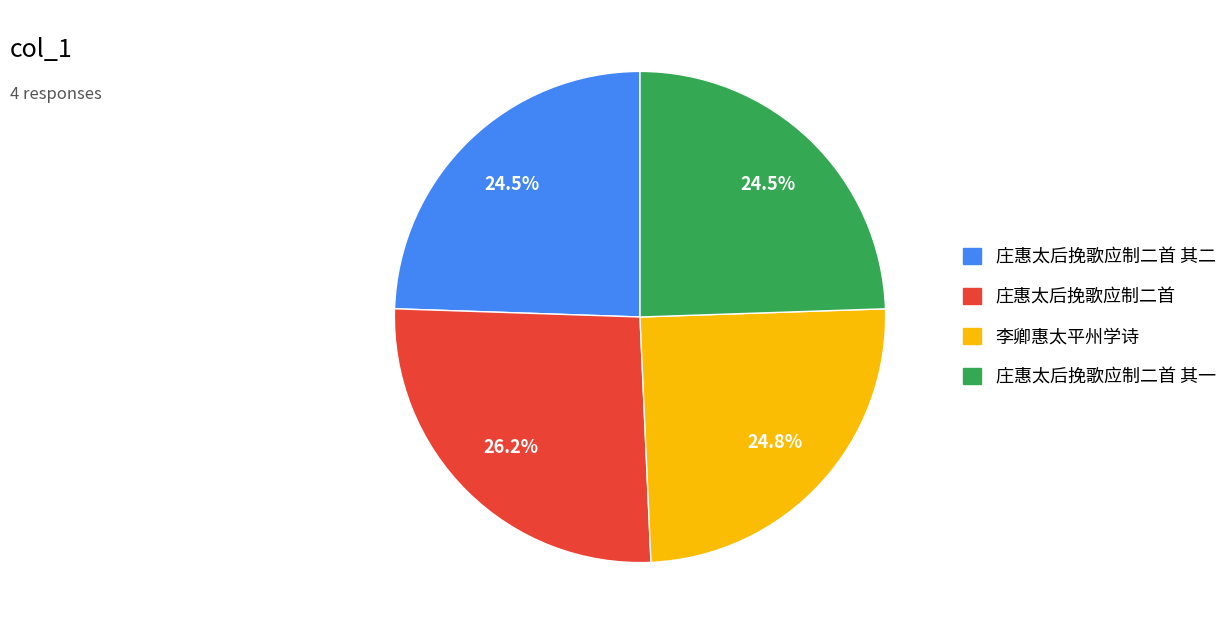

Is there a majority slice in this chart?

No